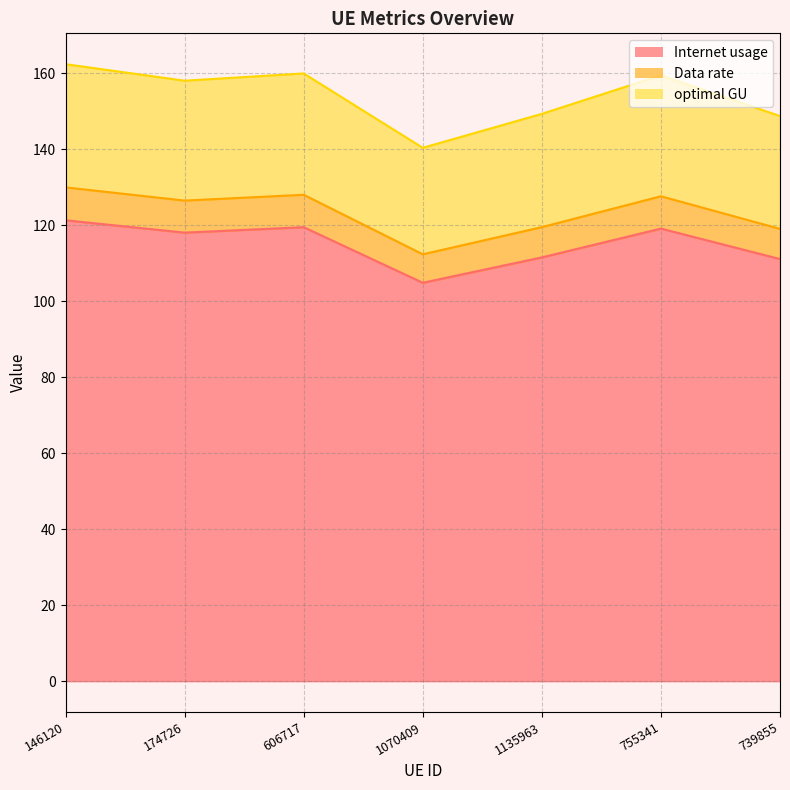

Rank the categories by Data rate value from lowest to highest.

1070409, 739855, 1135963, 174726, 755341, 606717, 146120